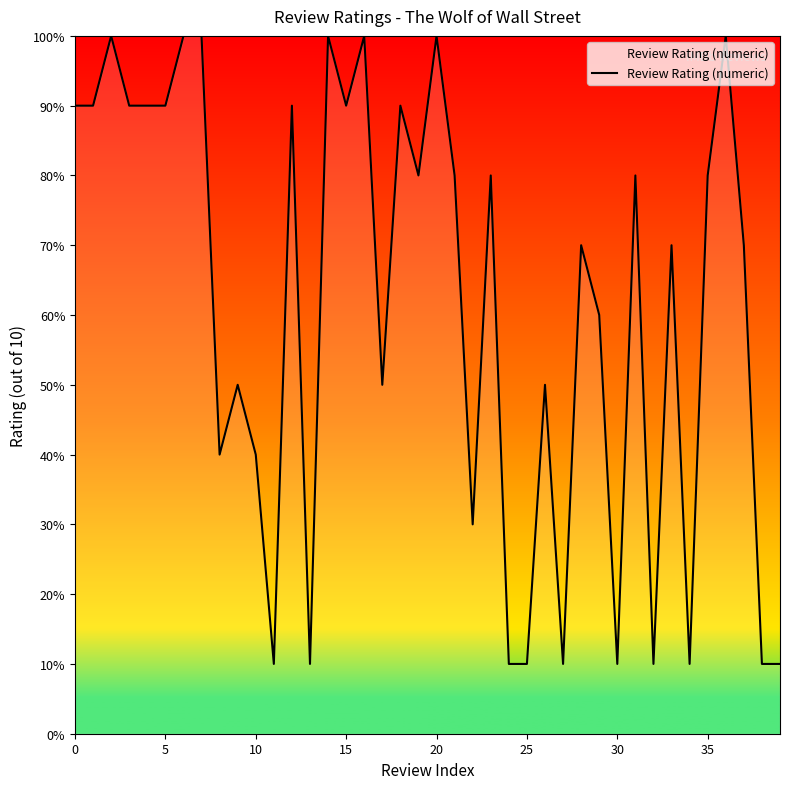

What is the value of the 2nd point from the left?

9